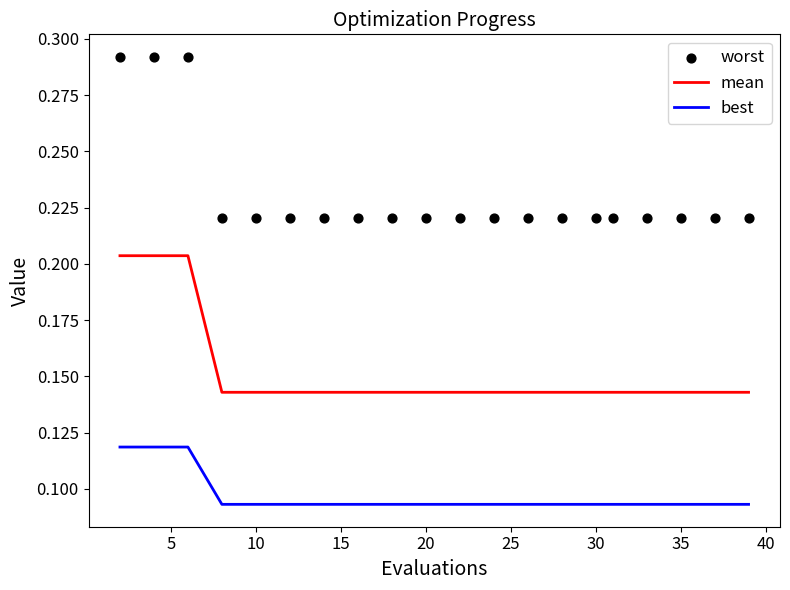

What are all the series names shown in the legend?

mean, best, worst